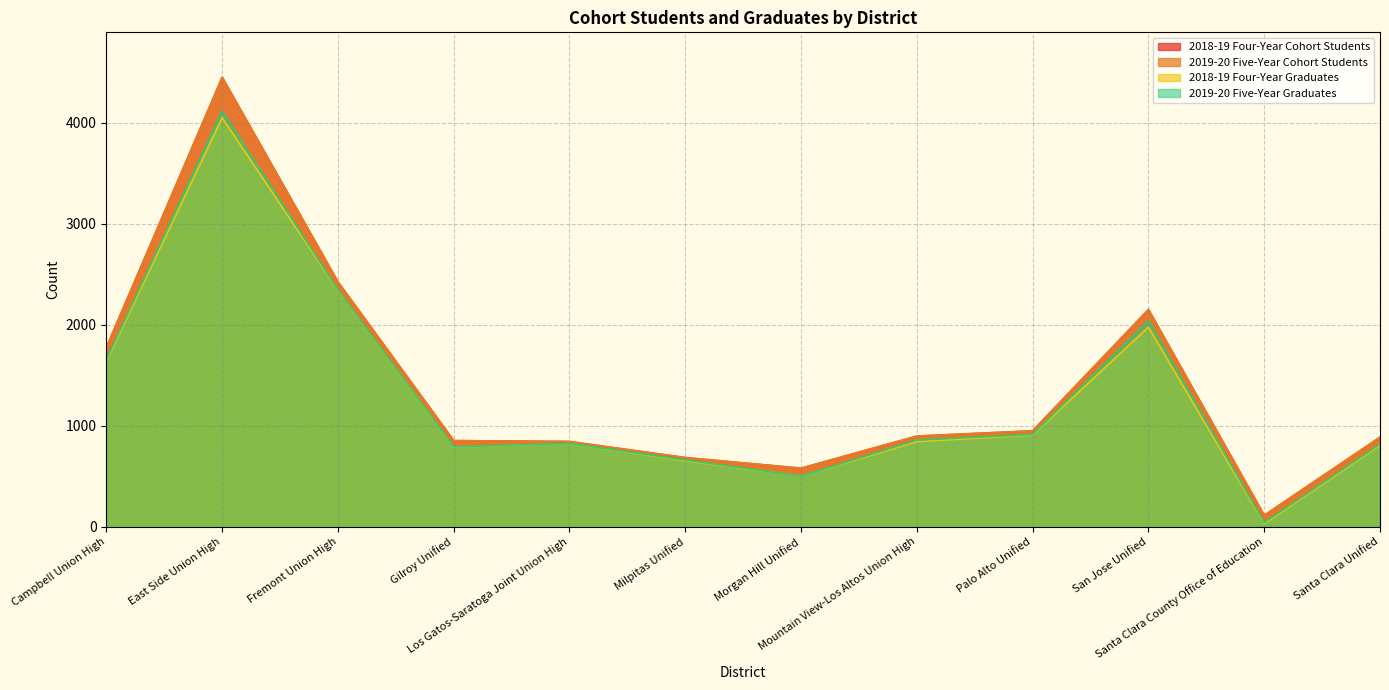

What is the label of the 12th point from the left?

Santa Clara Unified